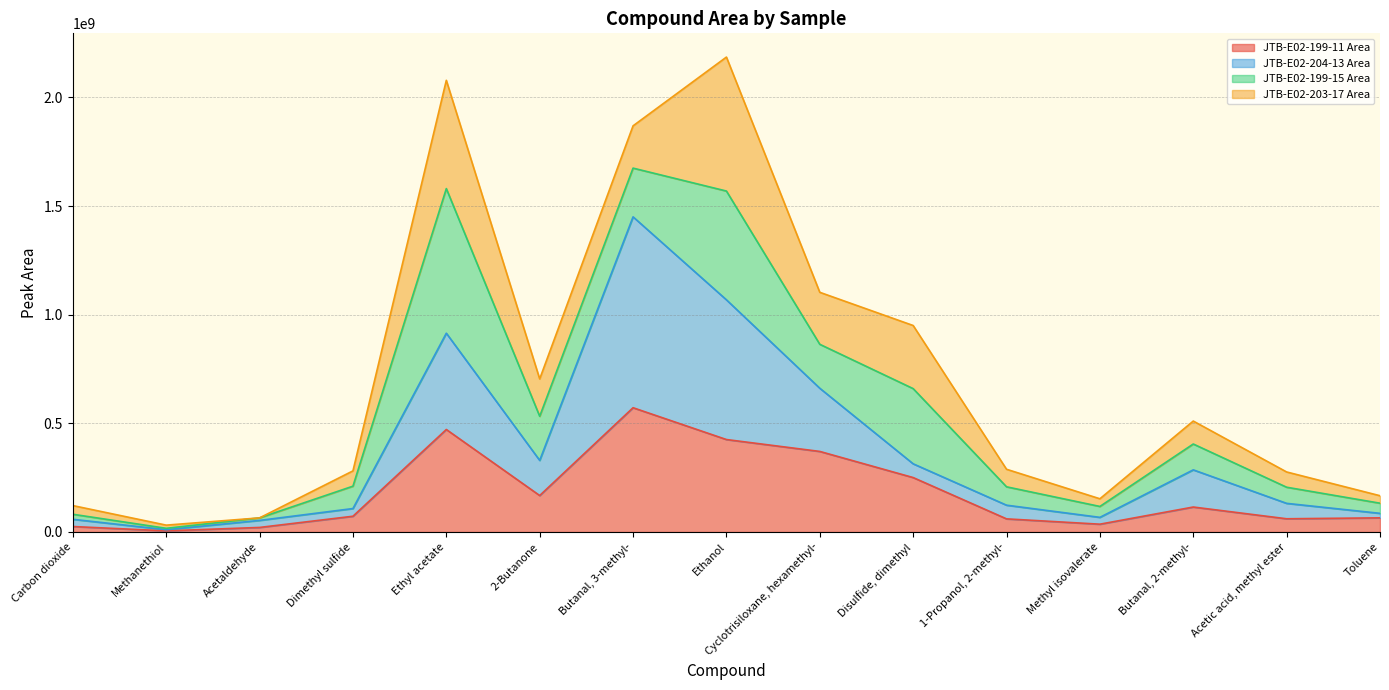

What is the maximum value shown in the chart?

1450441100